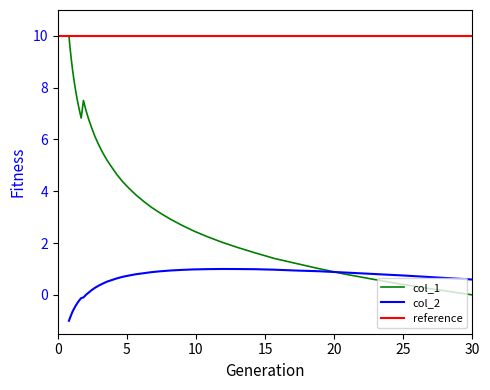

Which series changed the most between 55.46 and 354.284?

col_1